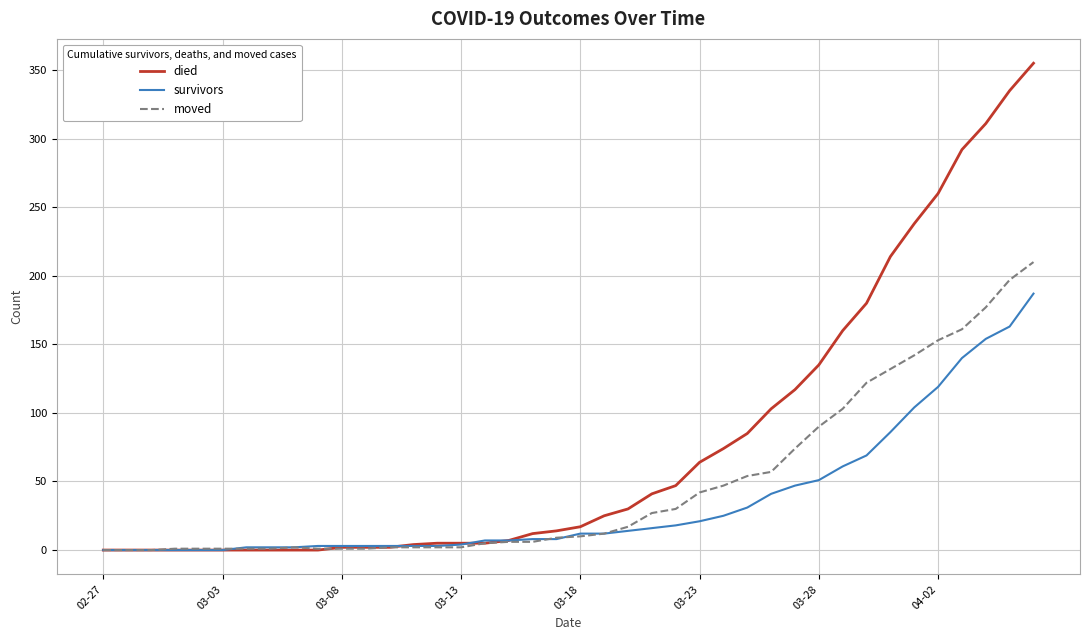

Which series has the largest total across all categories?

died